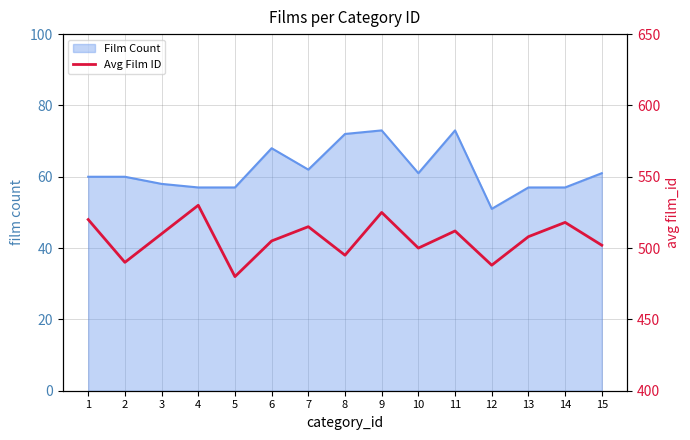

The chart shows a value of 505 at 6. True or false?

True